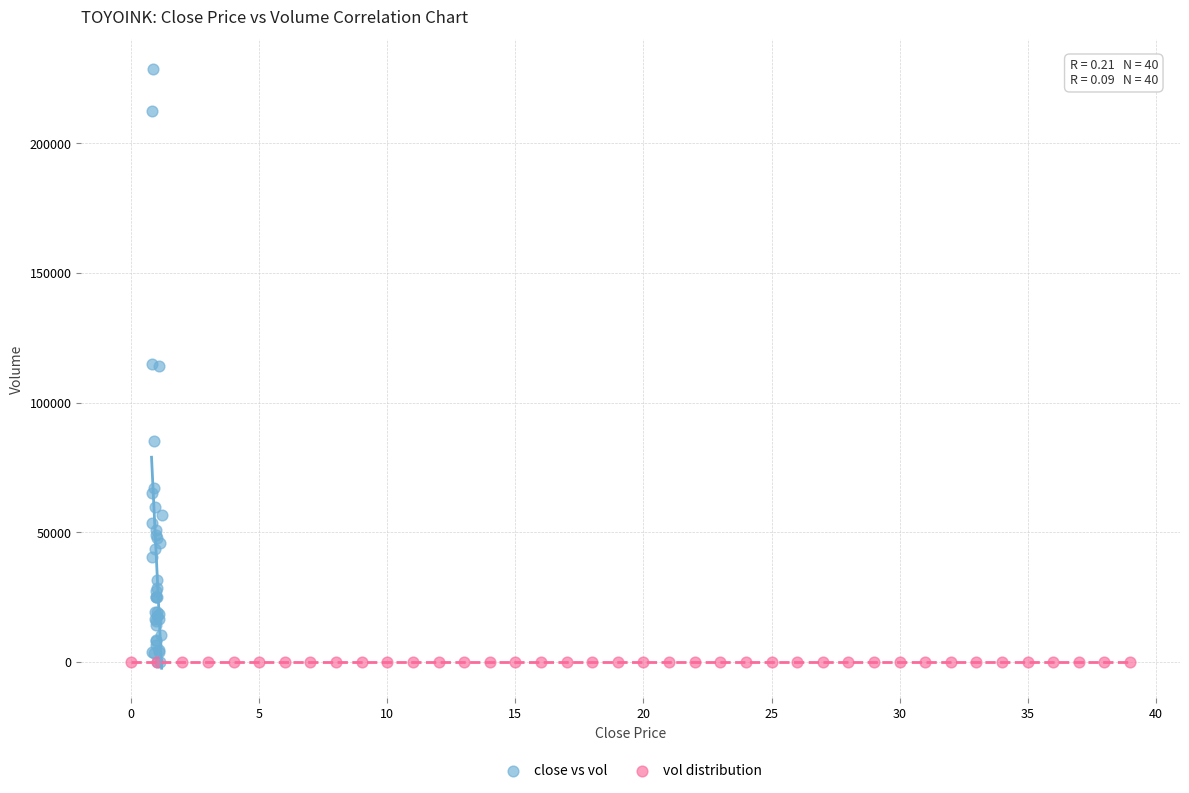

Which series has the largest Y range (max minus min)?

close vs vol